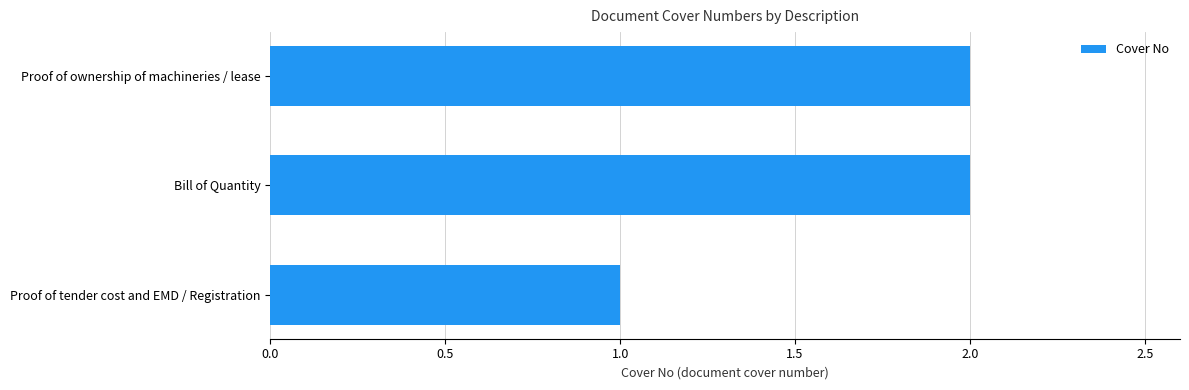

Which label corresponds to the smallest value in the chart?

Proof of tender cost and EMD / Registration